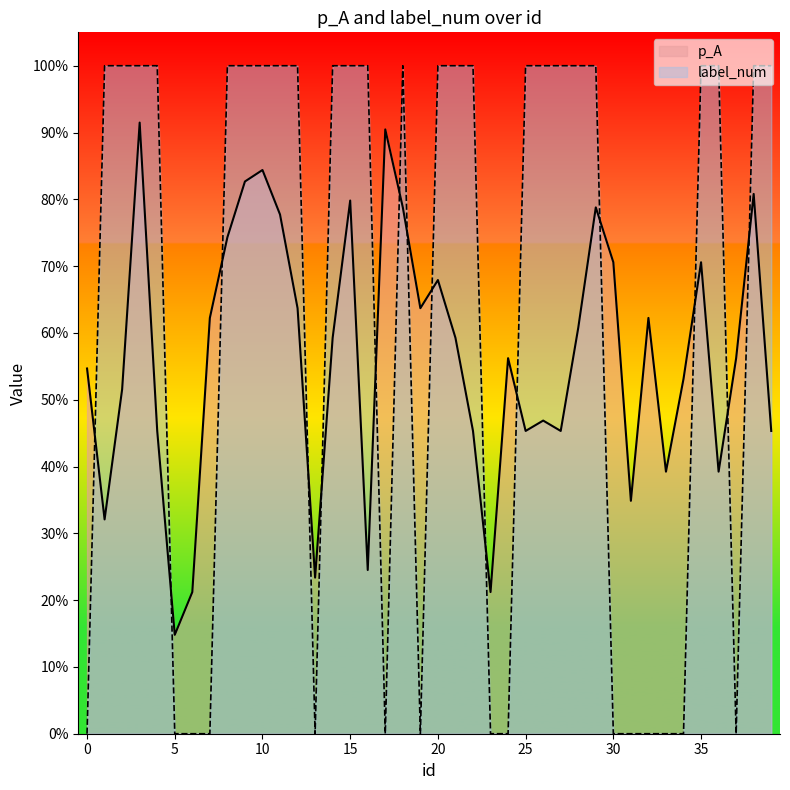

True or false: p_A and label_num cross at least once.

True